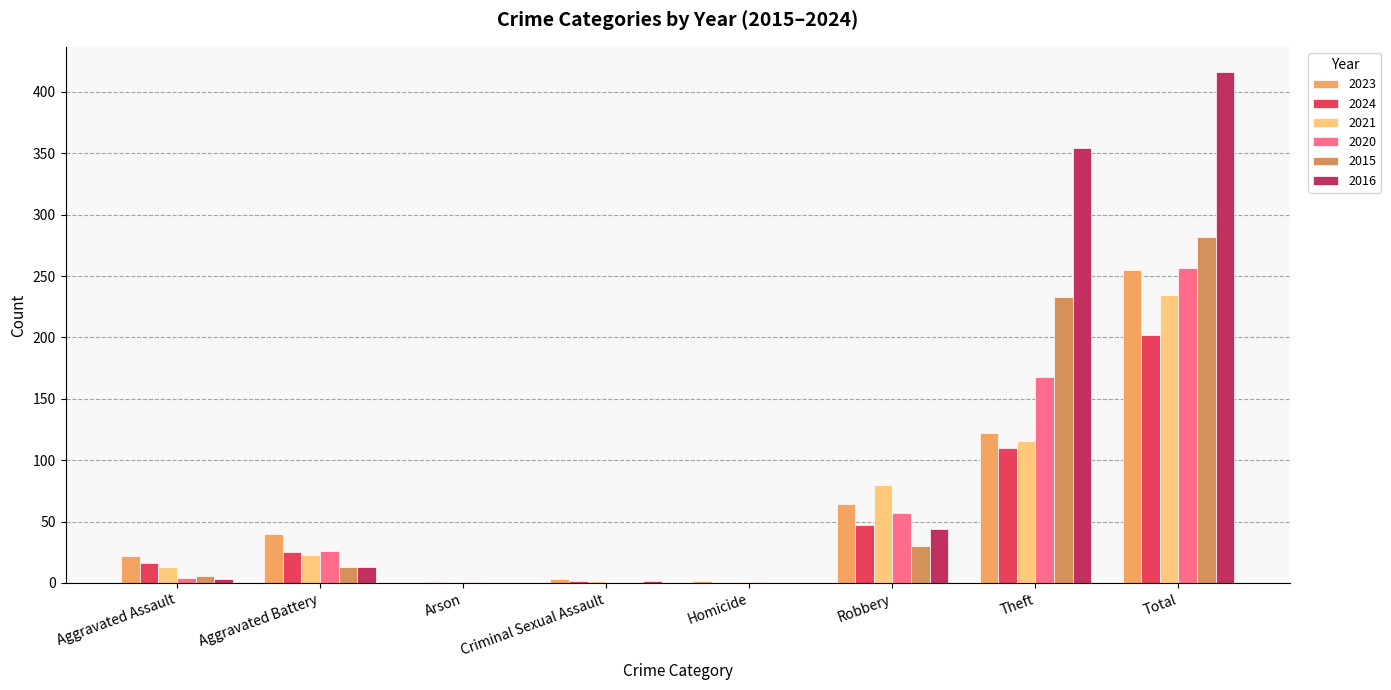

How many data points does each series have?

8